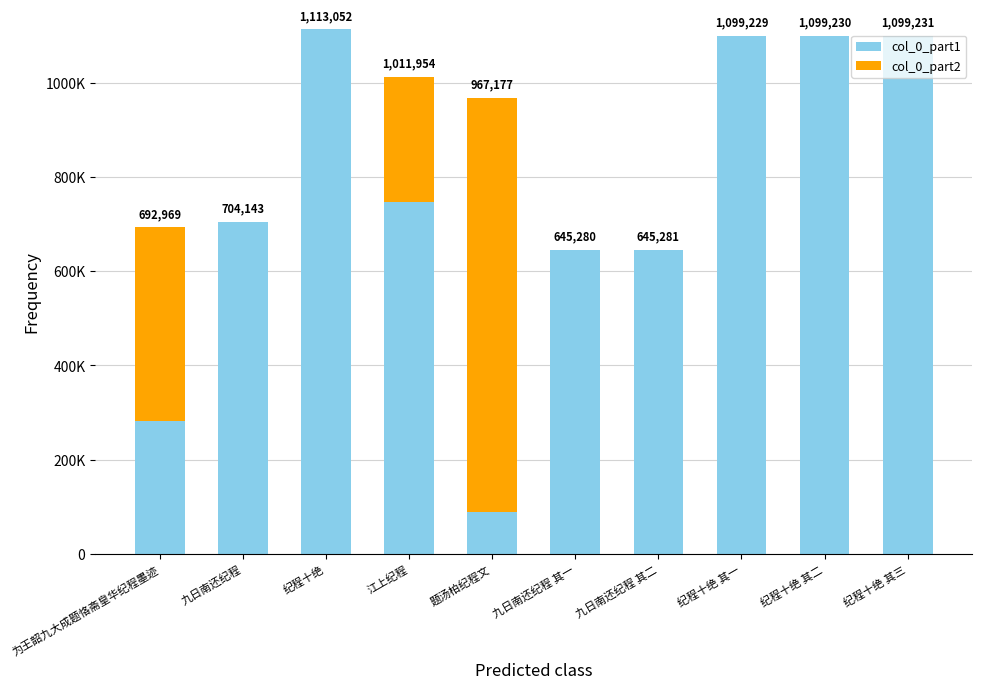

The col_0_part1 series shows 117089 at 为王韶九大成题恪斋皇华纪程墨迹. True or false?

False